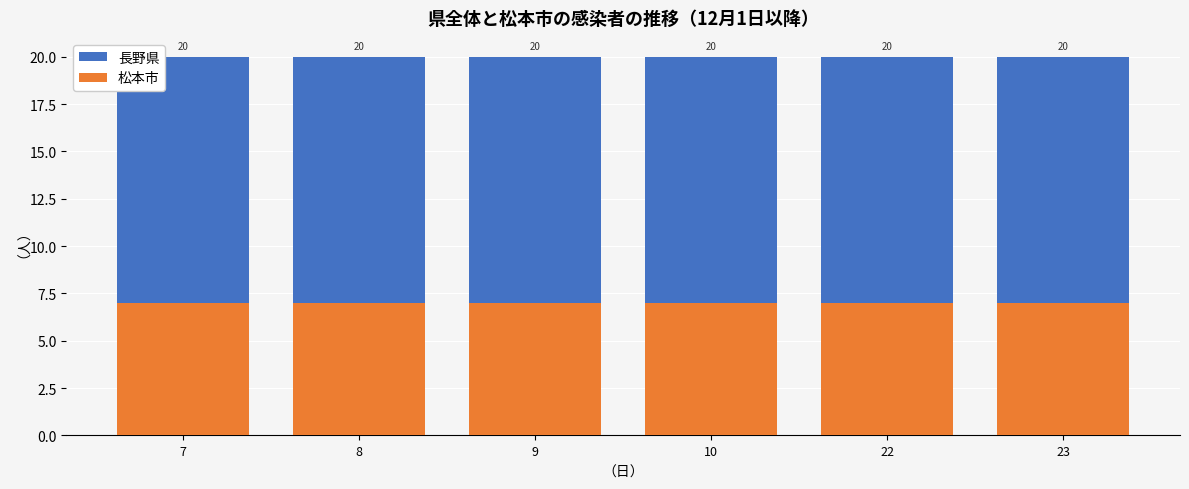

Reading left to right, extract all data points from this chart.

長野県: 20	20	20	20	20	20
松本市: 7	7	7	7	7	7